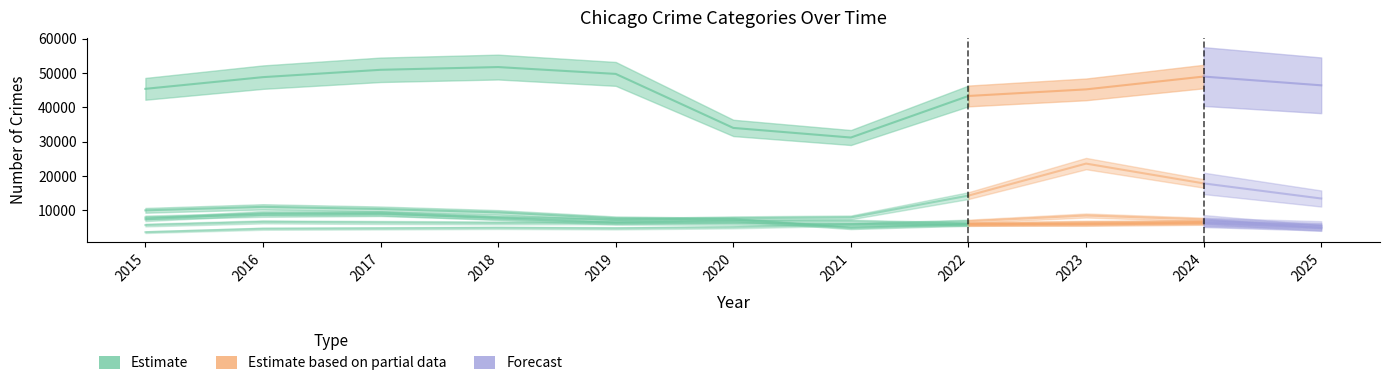

What is the value of the Motor Vehicle Theft point at the 8th from the left?

14275